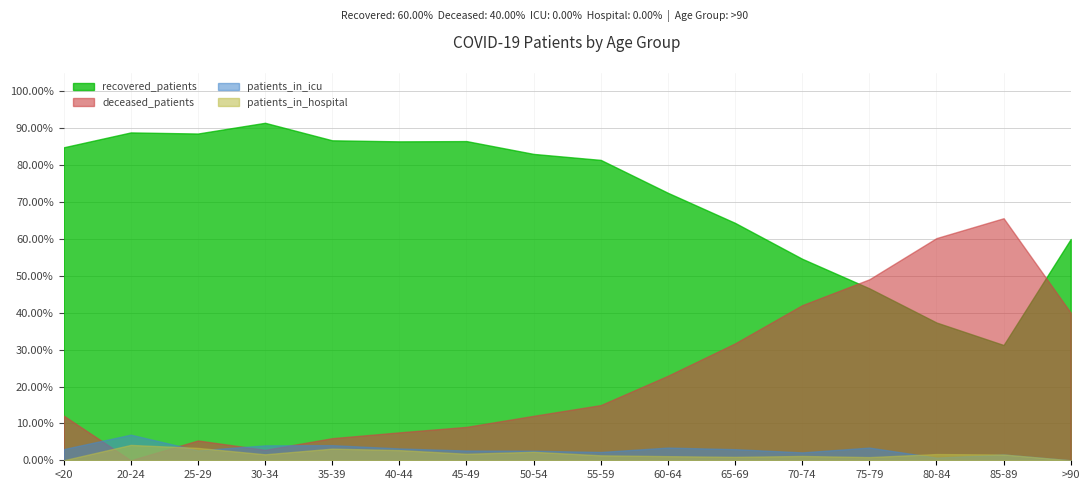

At which label does deceased_patients reach its minimum?

20-24